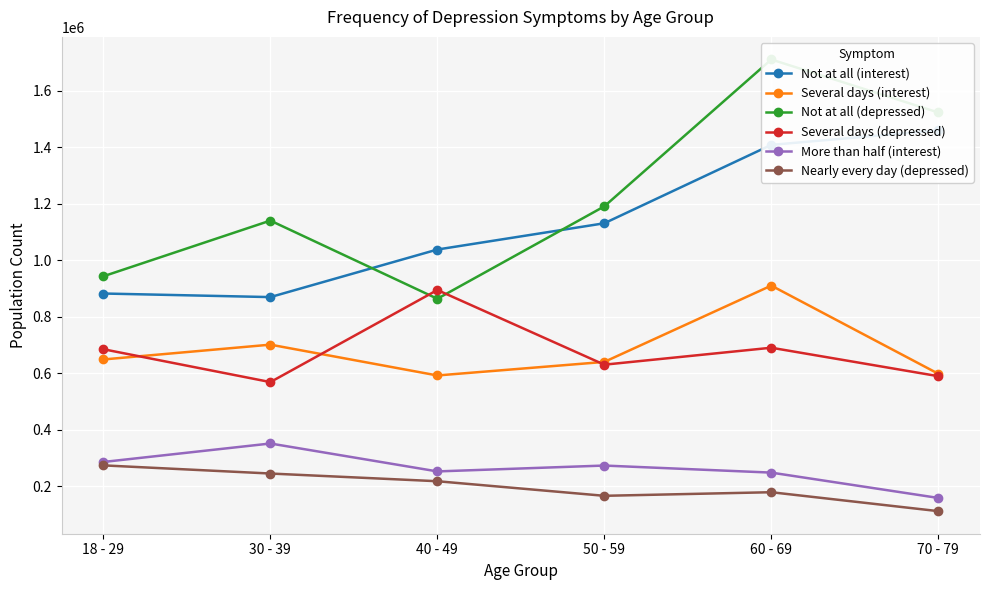

How many interior local valleys does the Several days (interest) series have?

1